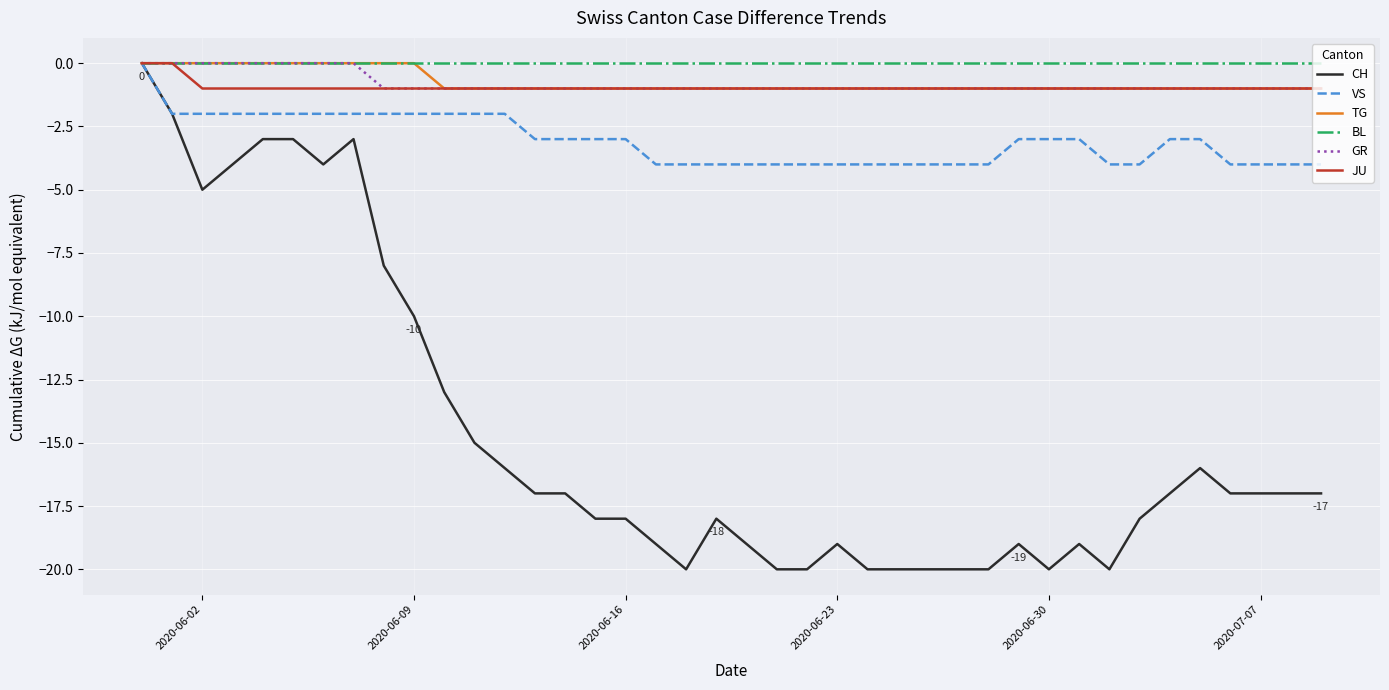

What is the minimum value shown in the chart?

-20